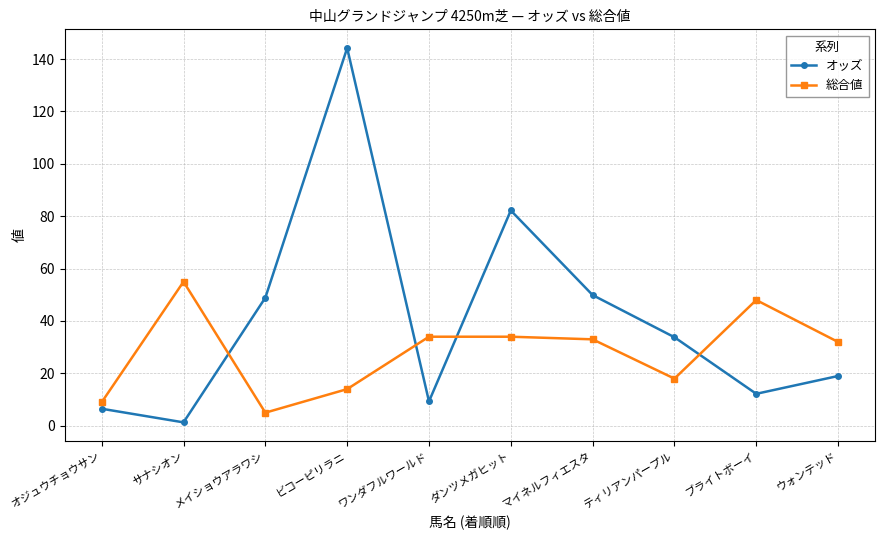

At ブライトボーイ, list the series in order from smallest to largest.

オッズ, 総合値